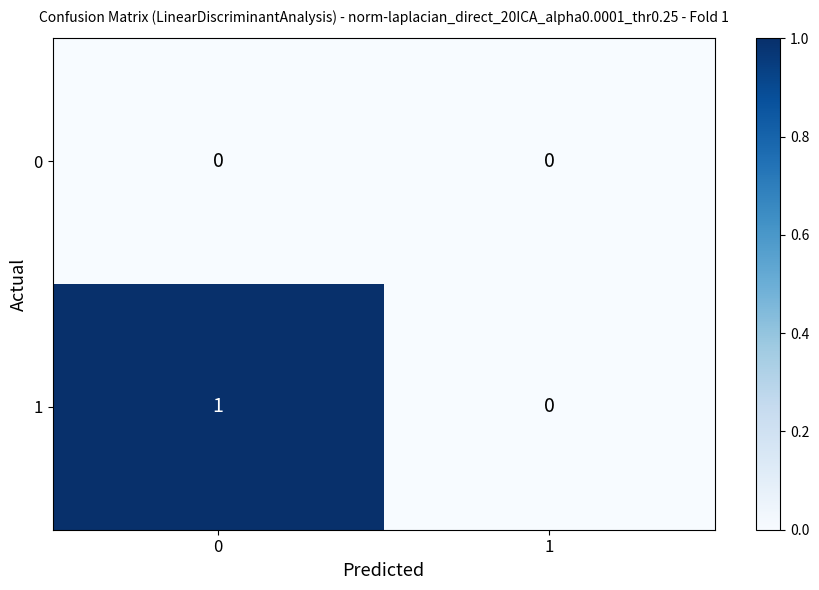

List the series in order of their overall mean, lowest first.

0, 1